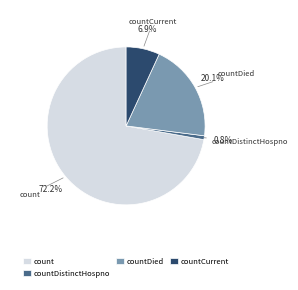

Which slice is the largest?

count